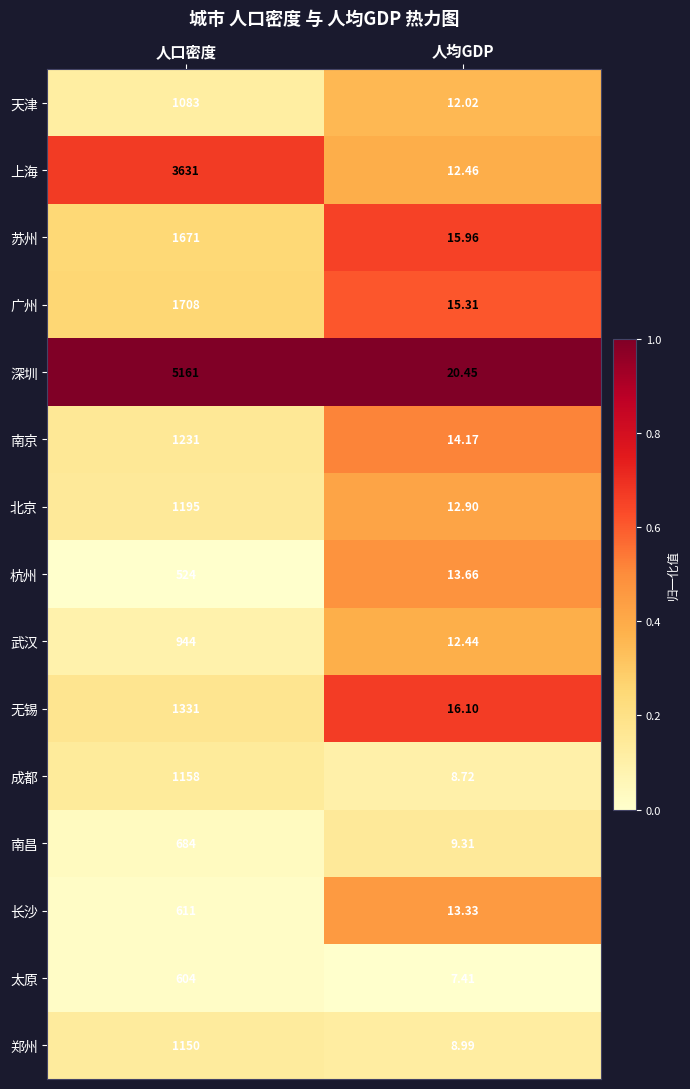

Where is 天津 nearest to the value 547?

人均GDP